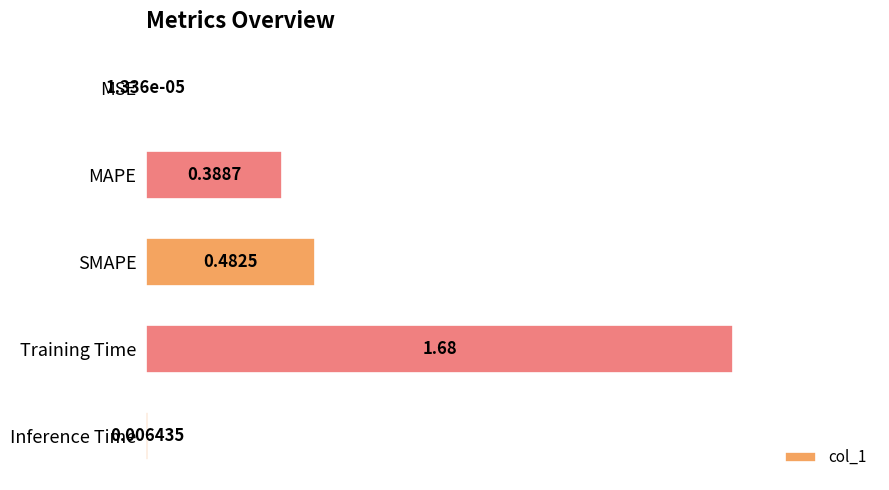

Where is the data nearest to the value 0?

MSE